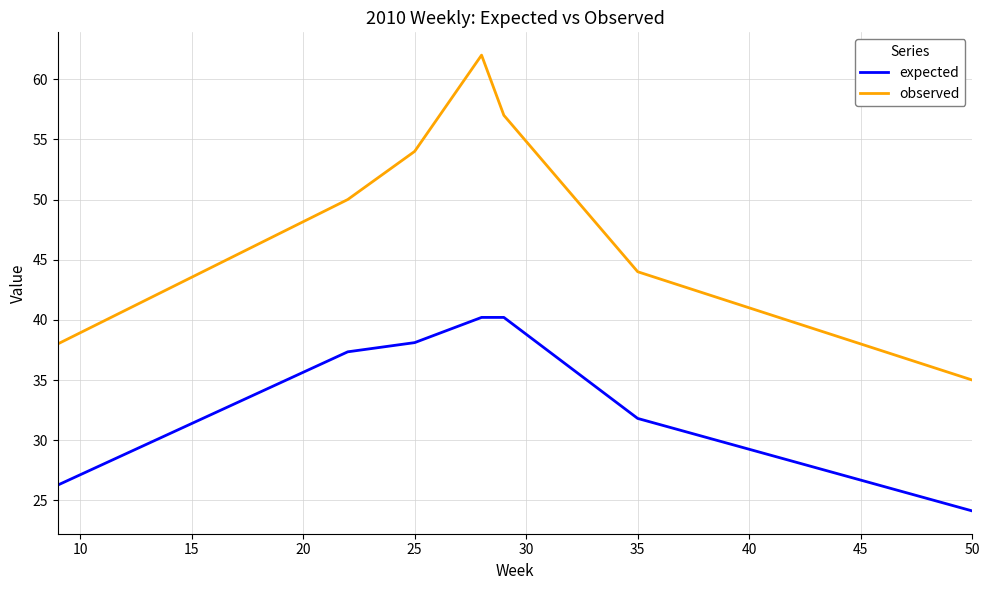

Which series has the widest spread of values?

observed